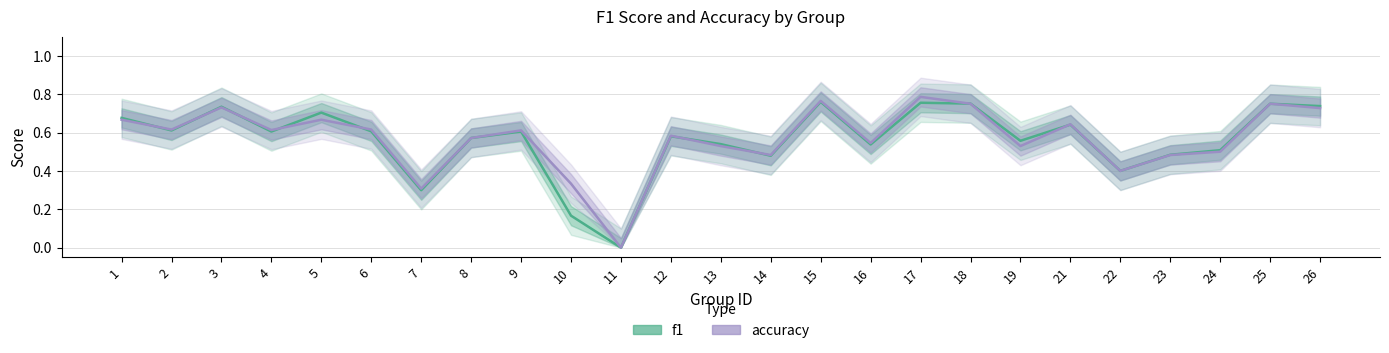

What are all the series names shown in the legend?

f1, accuracy